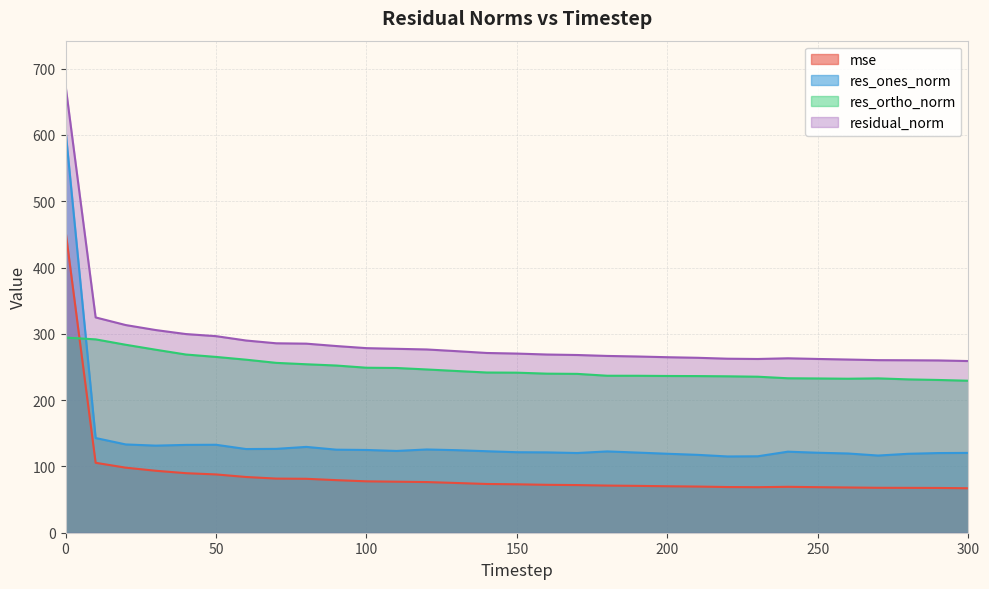

Which series has the largest total across all categories?

residual_norm